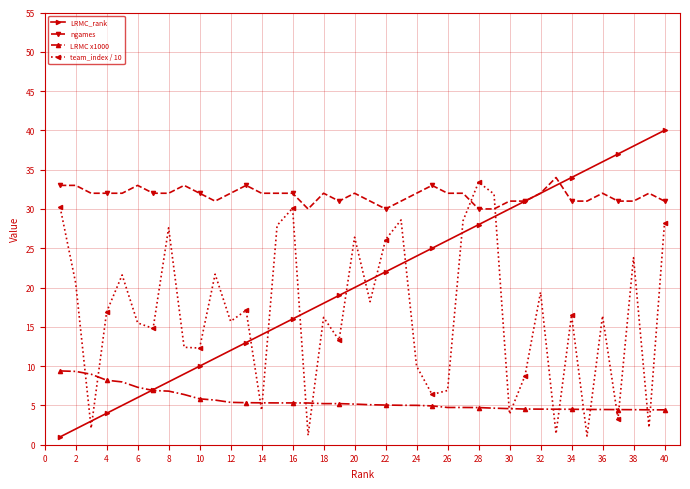

Which series has the widest spread of values?

LRMC_rank